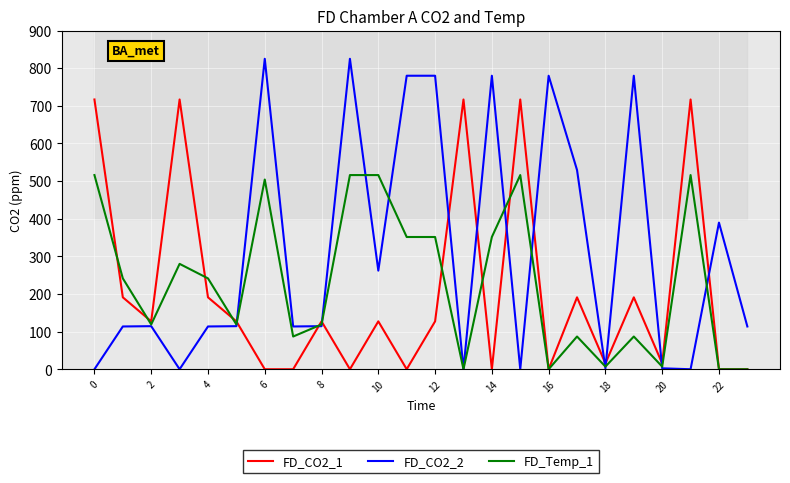

True or false: FD_CO2_1 has more than 0 points higher than both neighbors.

True